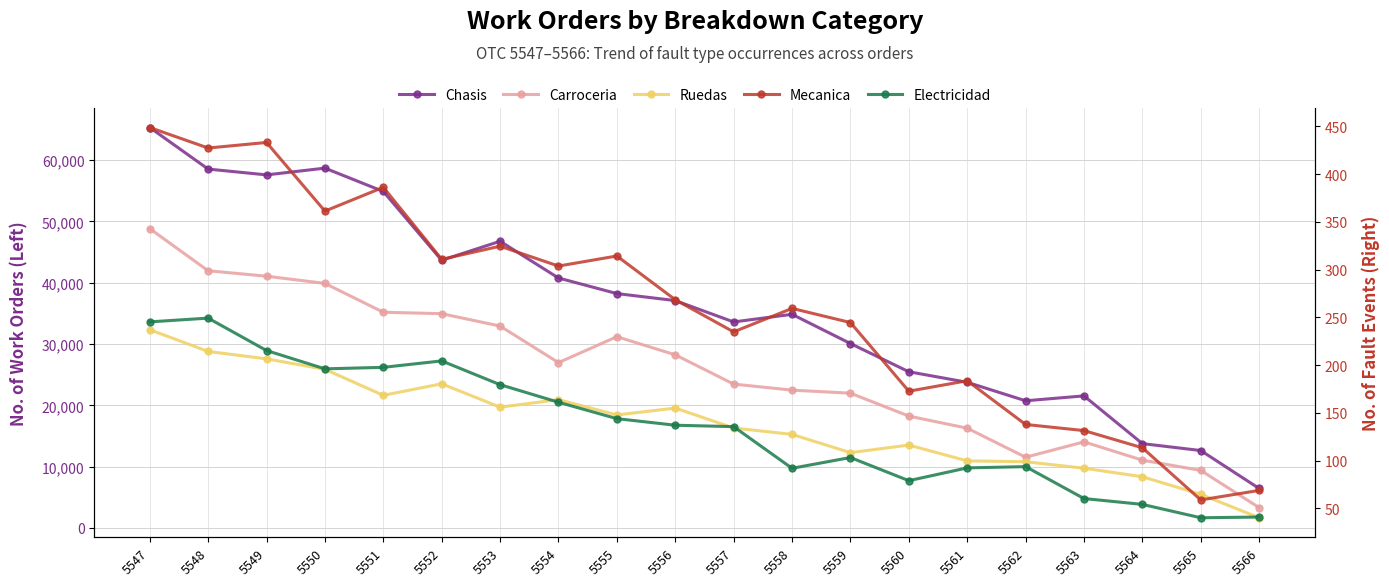

What are all the series names shown in the legend?

Chasis, Carroceria, Ruedas, Mecanica, Electricidad